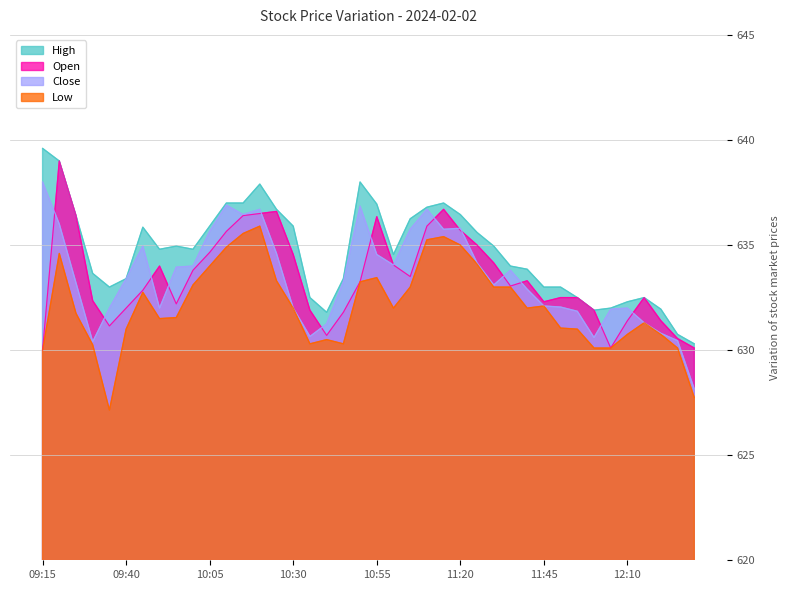

Which series changed the most between 11:35 and 12:15?

Close